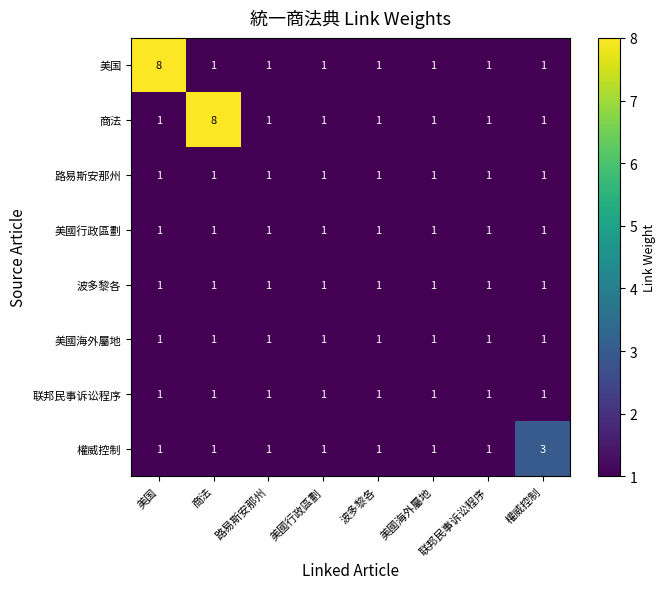

Is it true that 联邦民事诉讼程序 equals 1 at 美国?

True